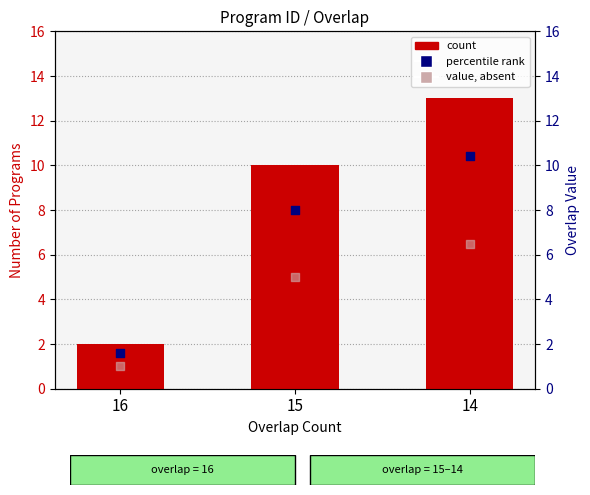

What is the total value across all series at 16?

4.6